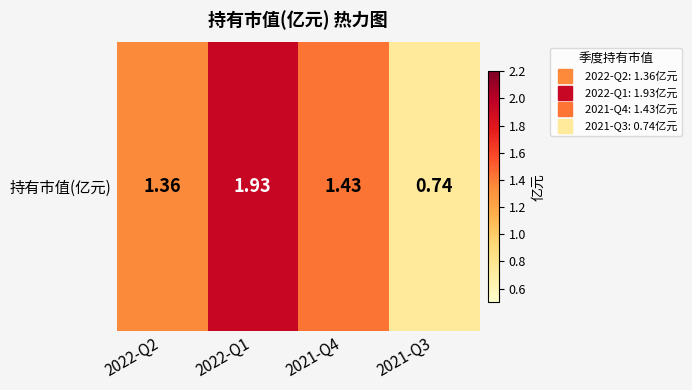

What is the change in value from 2021-Q4 to 2021-Q3?

-0.7